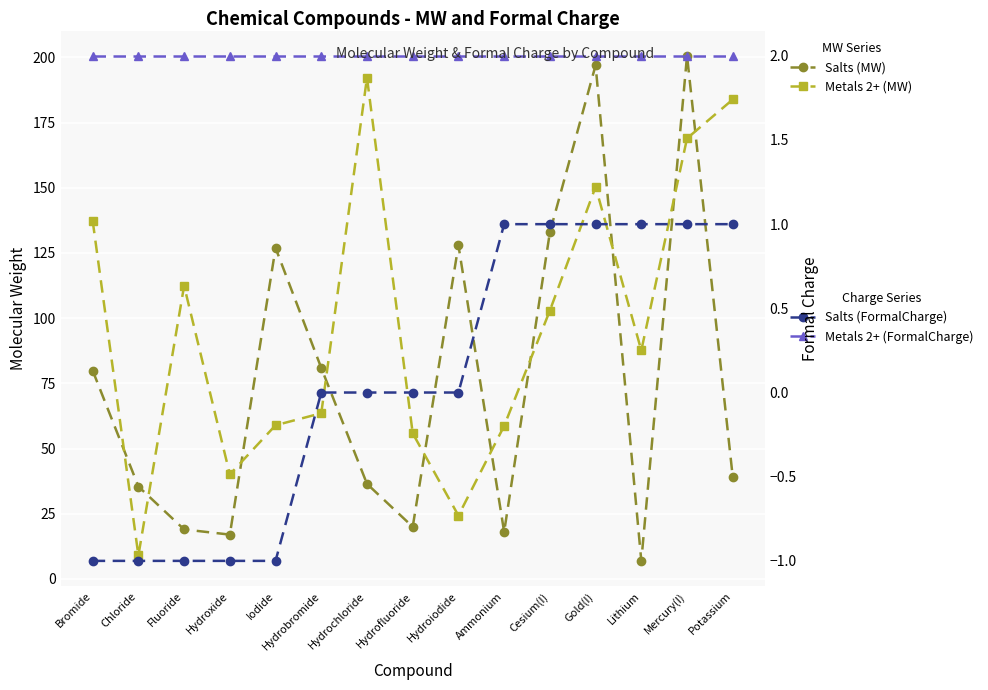

What is the spread (max minus min) of values at Chloride?

36.5